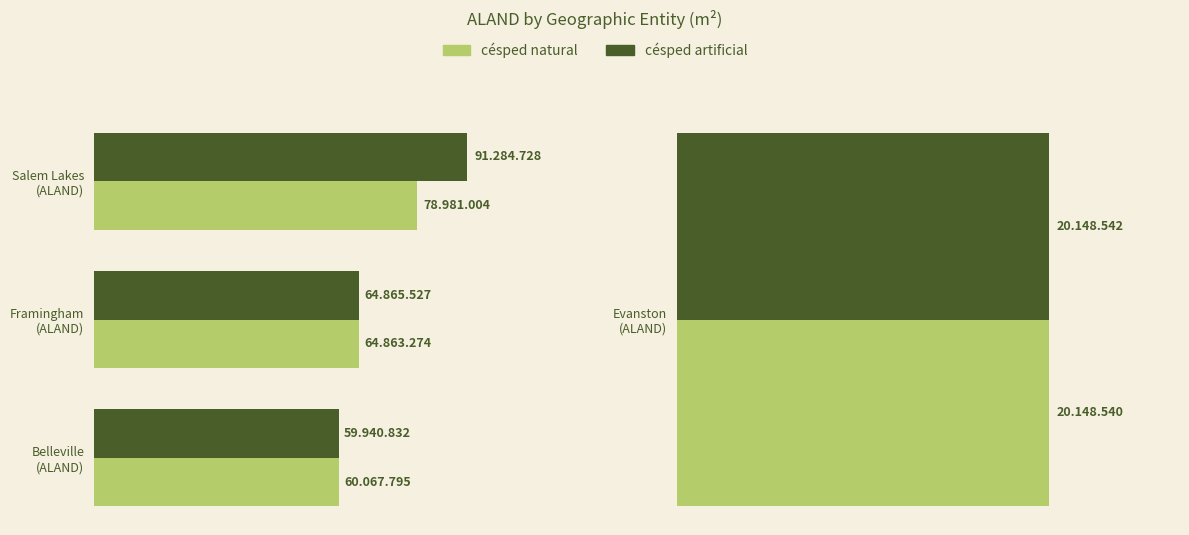

What is the difference between the césped natural values at Salem Lakes (ALAND) and Framingham (ALAND)?

14117730